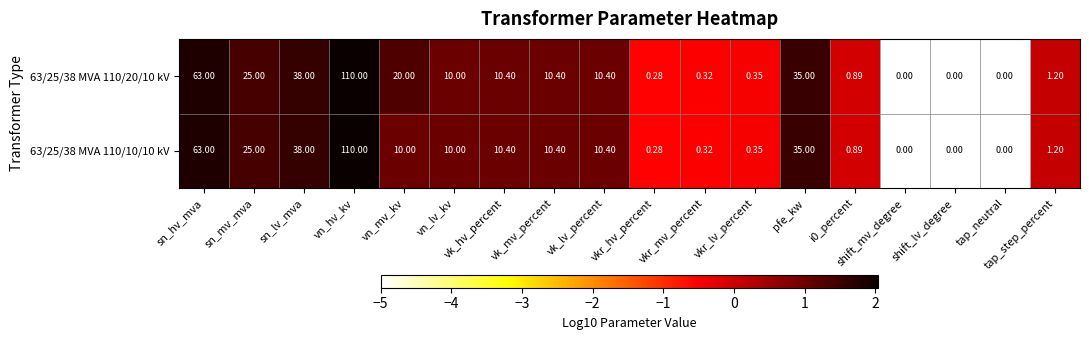

What is the difference between the highest and lowest values at vn_mv_kv?

10.0